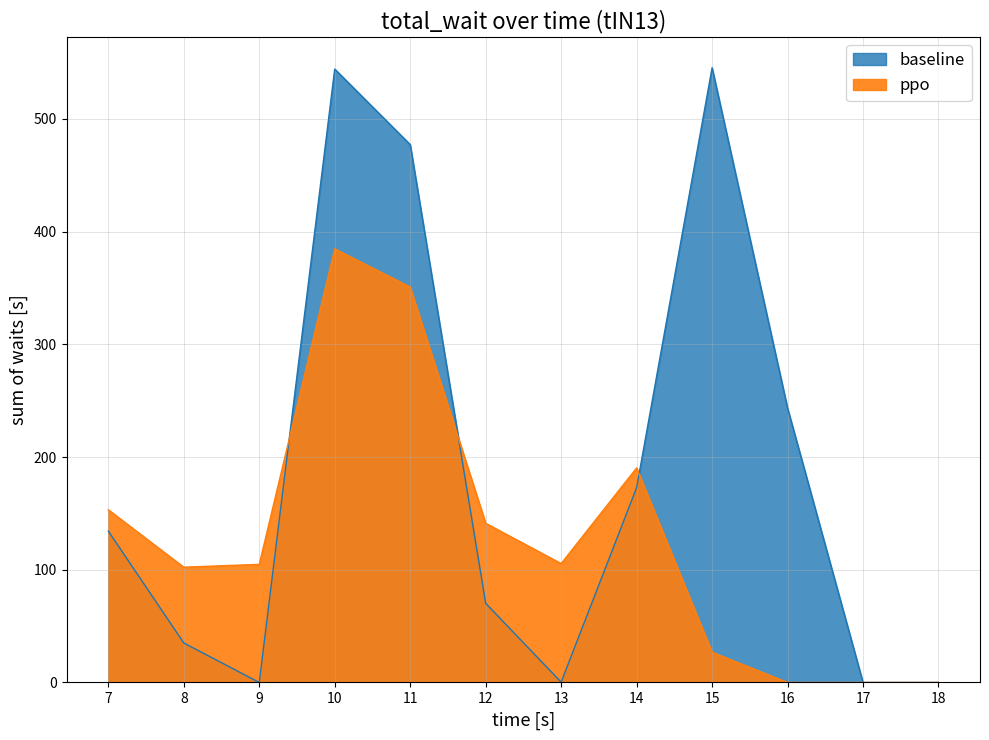

Is the value of ppo at 11 greater than the value of baseline at 7?

Yes